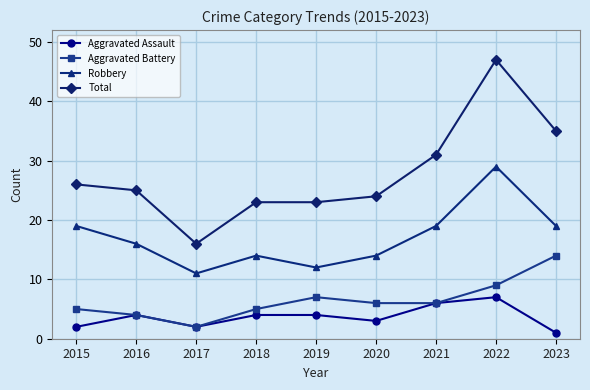

How many values in the Robbery series are below 16?

4